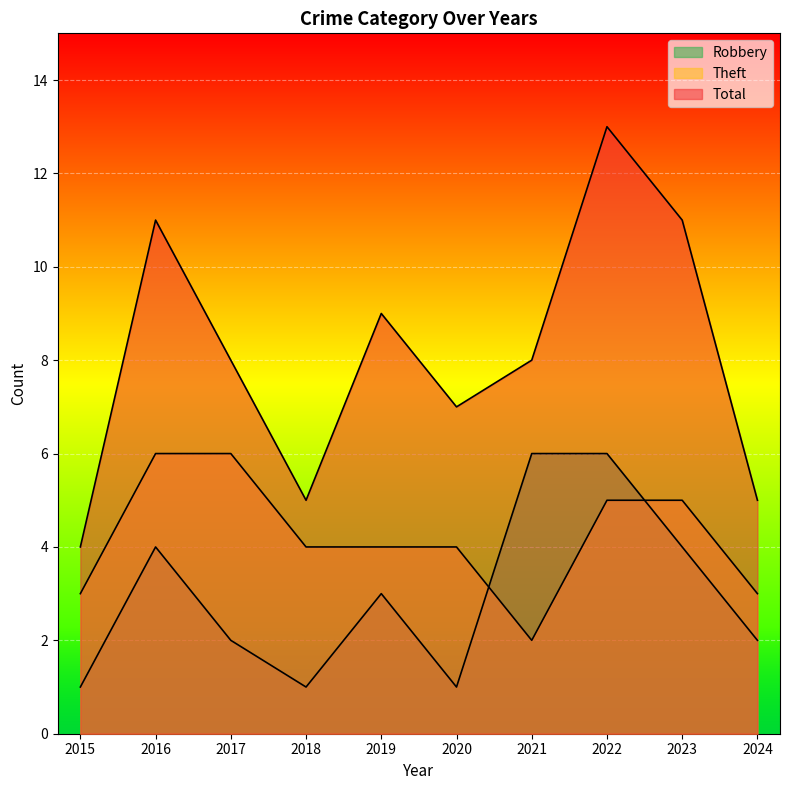

What is the value of the Total point at the 5th from the left?

9